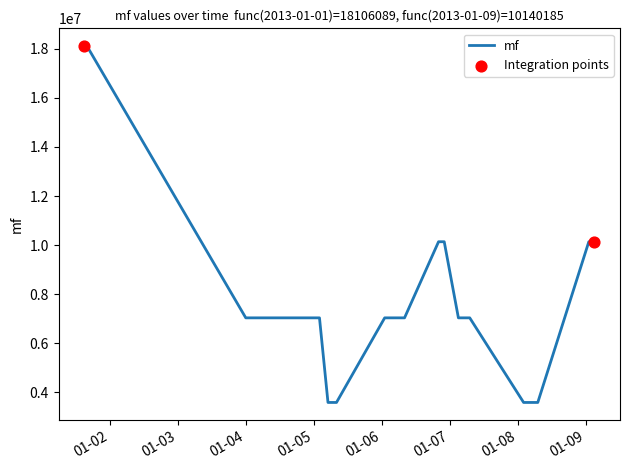

What is the difference between the maximum and minimum values?

14512061